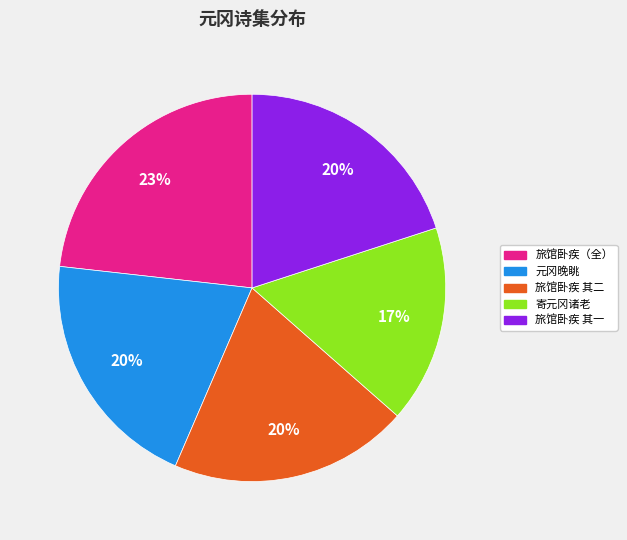

Approximately how many times larger is the value at 元冈晚眺 compared to 寄元冈诸老?

1.2